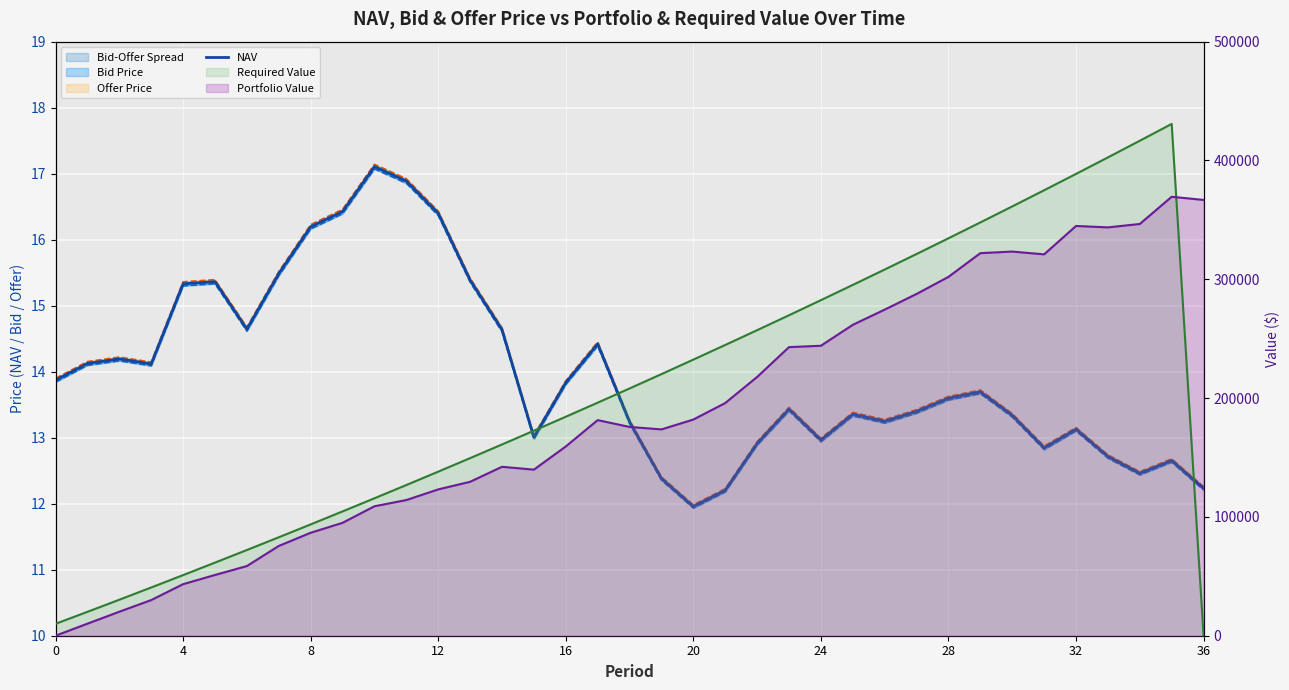

Which category has the highest value in the Bid Price series?

10